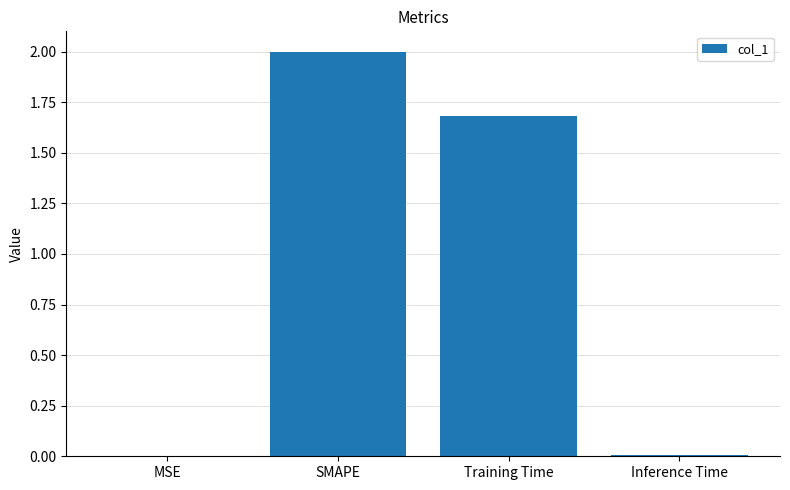

Where is the data nearest to the value 1?

Training Time